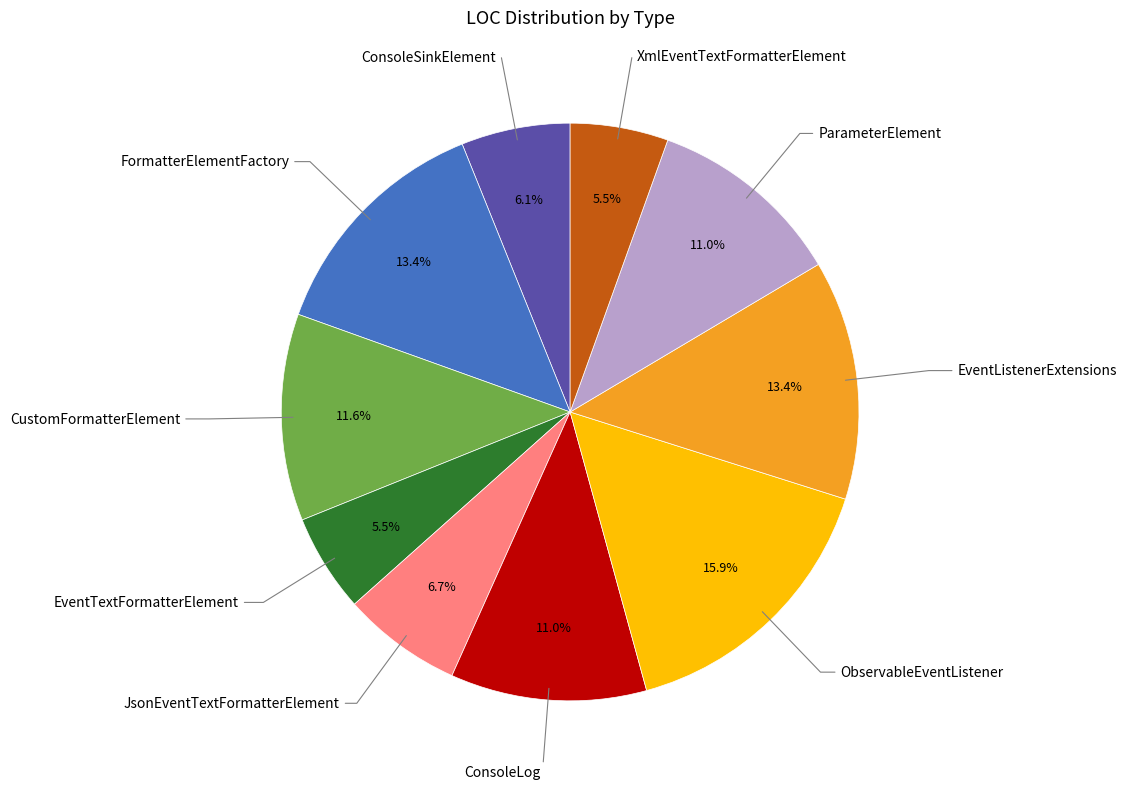

Does any single category account for the majority?

No